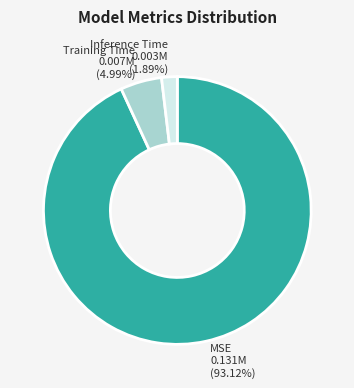

How many segments does this pie chart have?

3